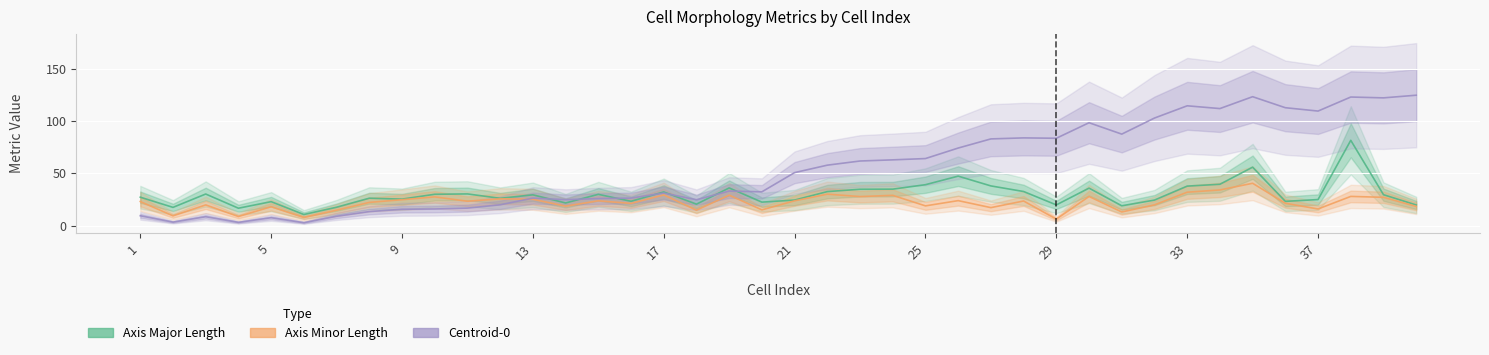

Which series has the widest spread of values?

centroid_0